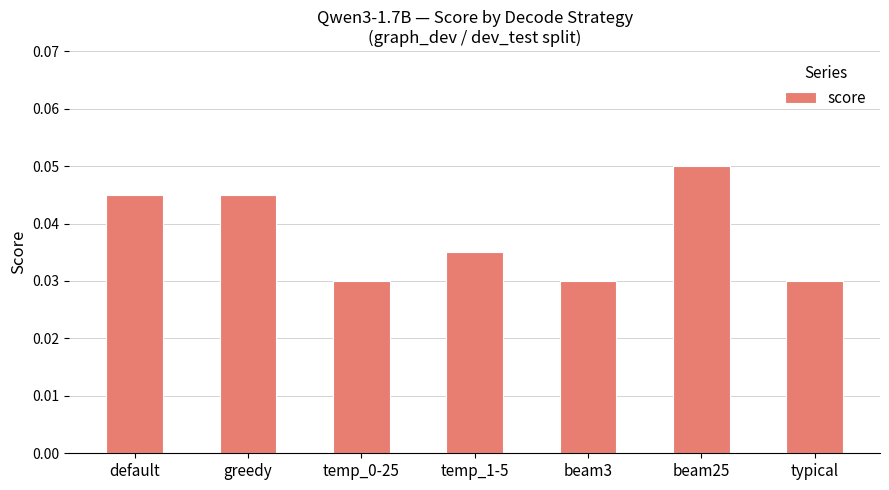

The value at greedy is 0.1. True or false?

False